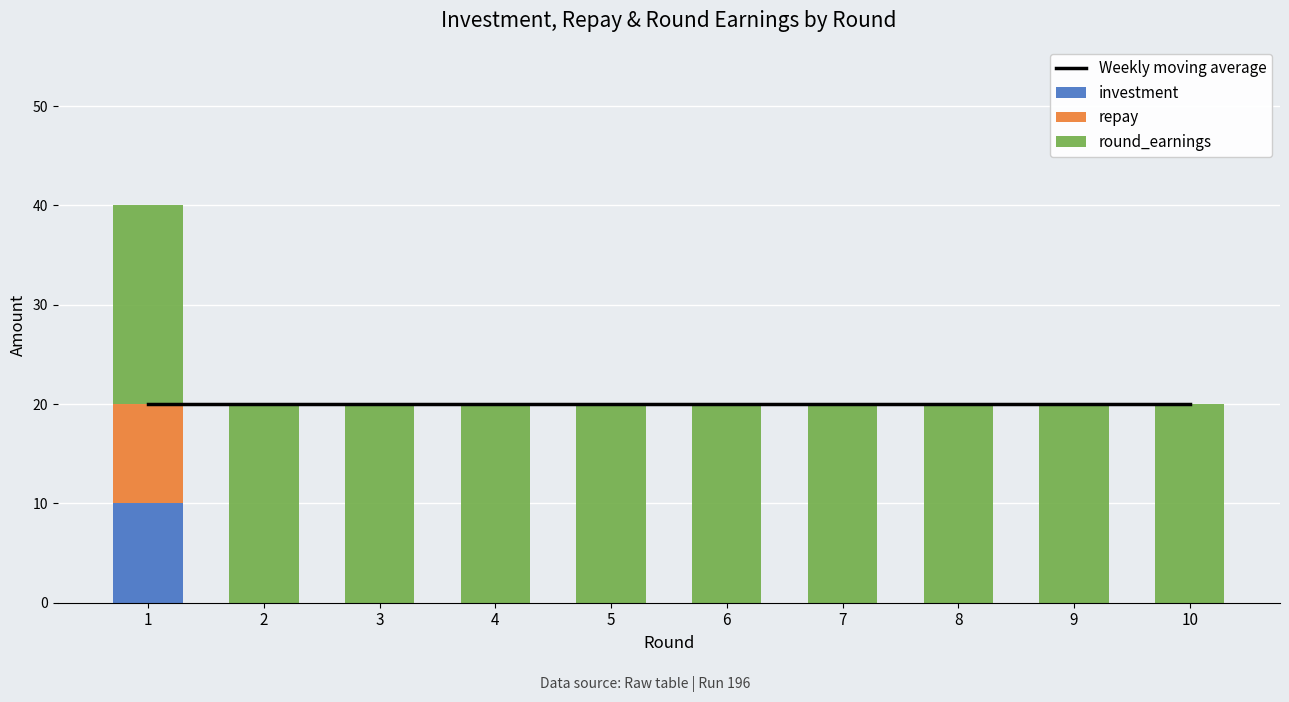

What is the sum of all repay values?

10